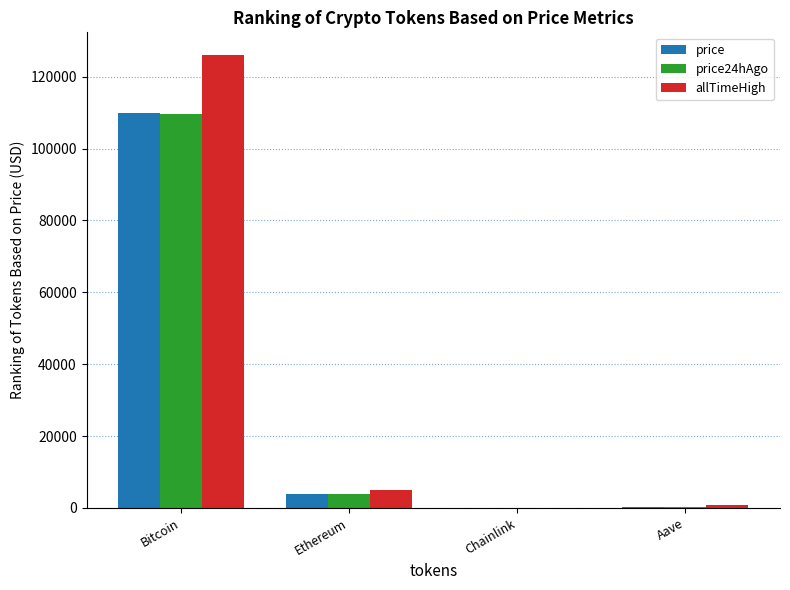

Where is price nearest to the value 55017?

Ethereum